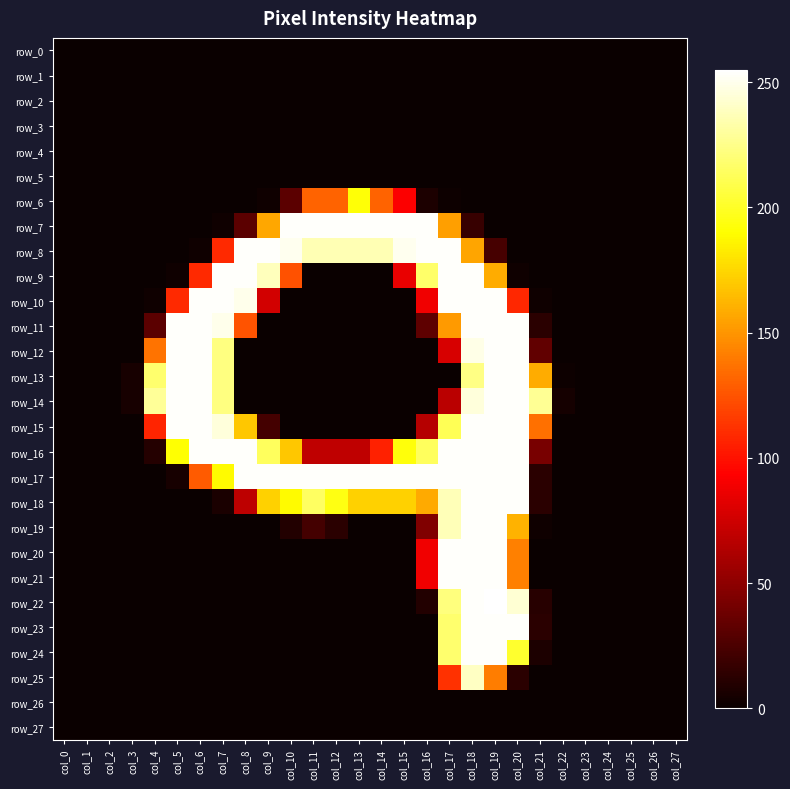

Which series has the largest total across all categories?

row_17